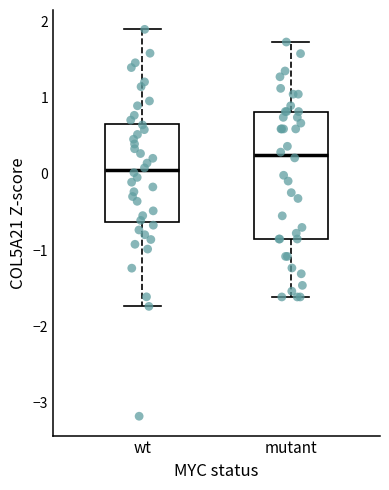

Where does the median line of the box for wt sit on the y-axis? The values are not printed on the chart, so give them approximately, as read against the axis.

0.0